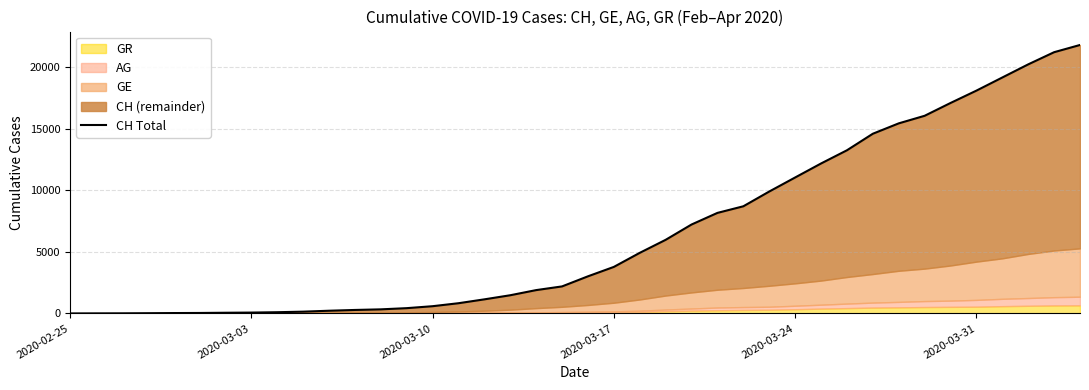

Reading right to left, list all the values displayed in this chart.

21812	21225	20236	19170	18103	17099	16058	15443	14600	13256	12183	11046	9905	8706	8169	7225	5981	4923	3781	3016	2196	1896	1478	1145	830	588	429	332	283	220	144	99	70	56	38	31	19	9	5	0